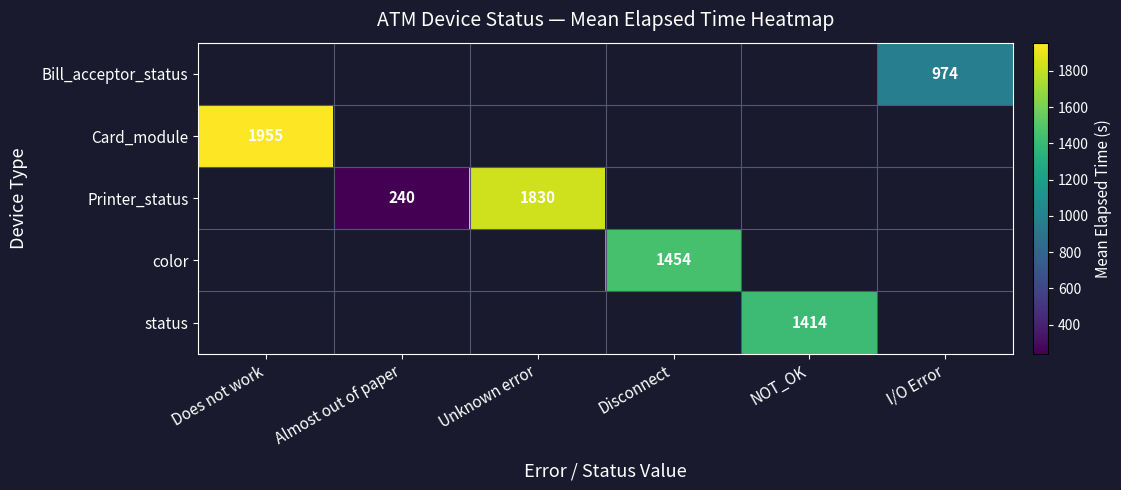

Which category has the highest value across all series?

Does not work